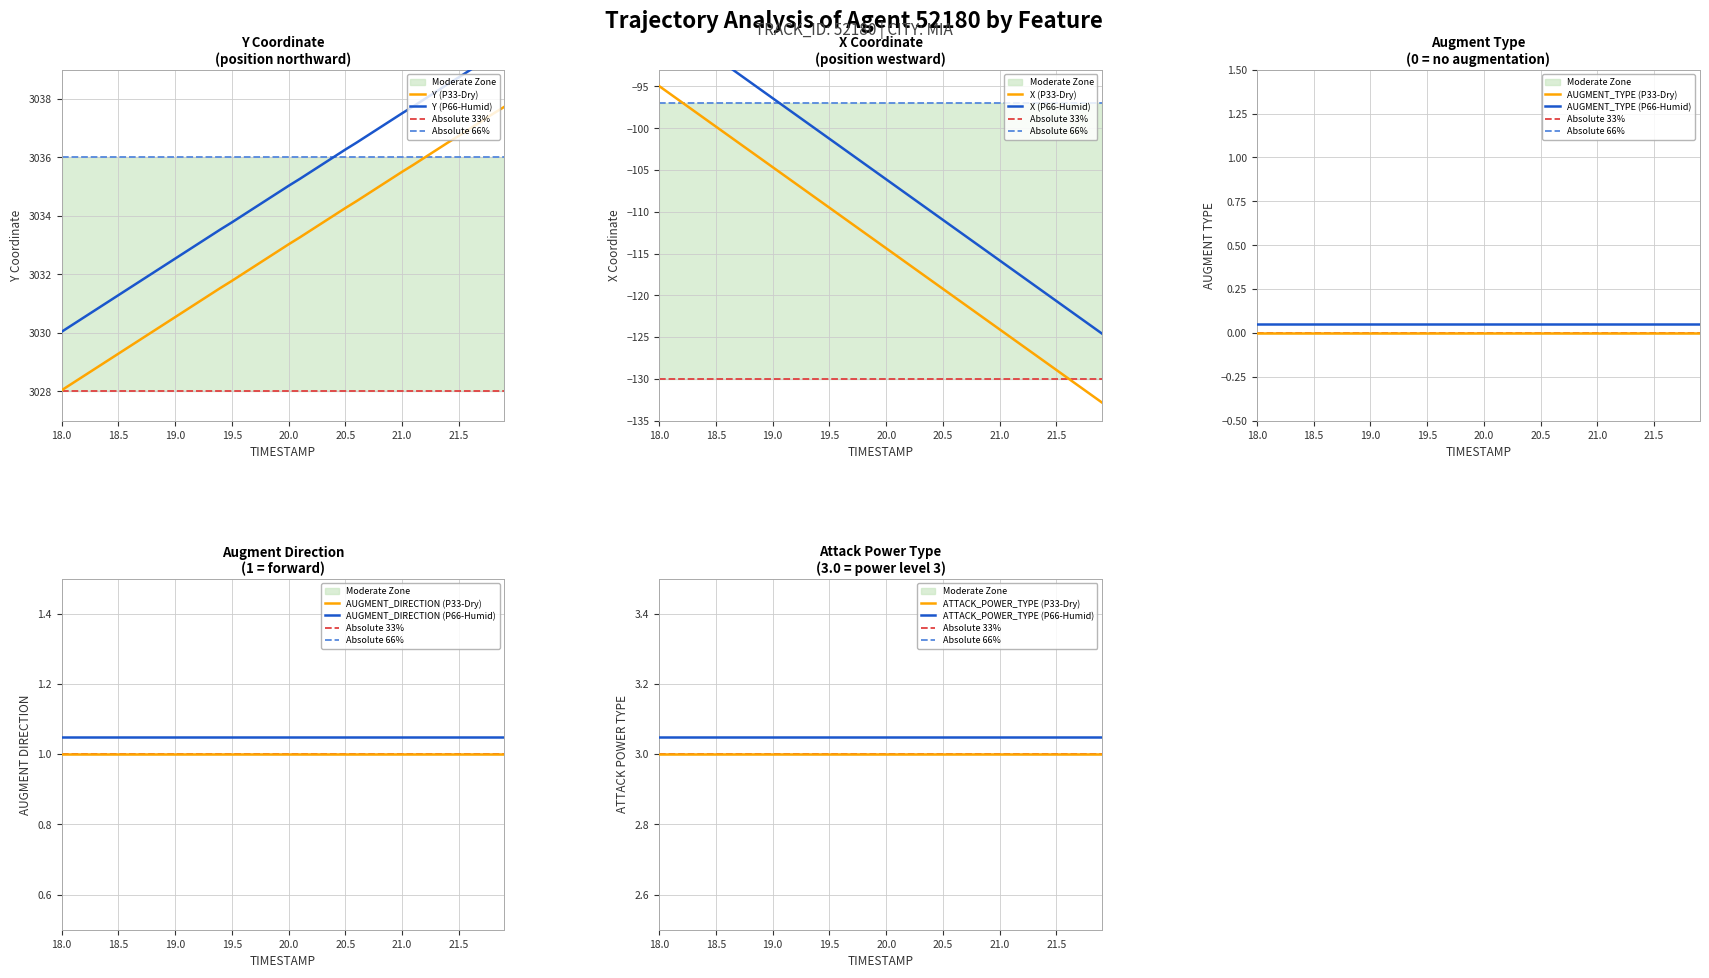

List the series in order of their peak value, highest first.

Y, ATTACK_POWER_TYPE, AUGMENT_DIRECTION, AUGMENT_TYPE, X